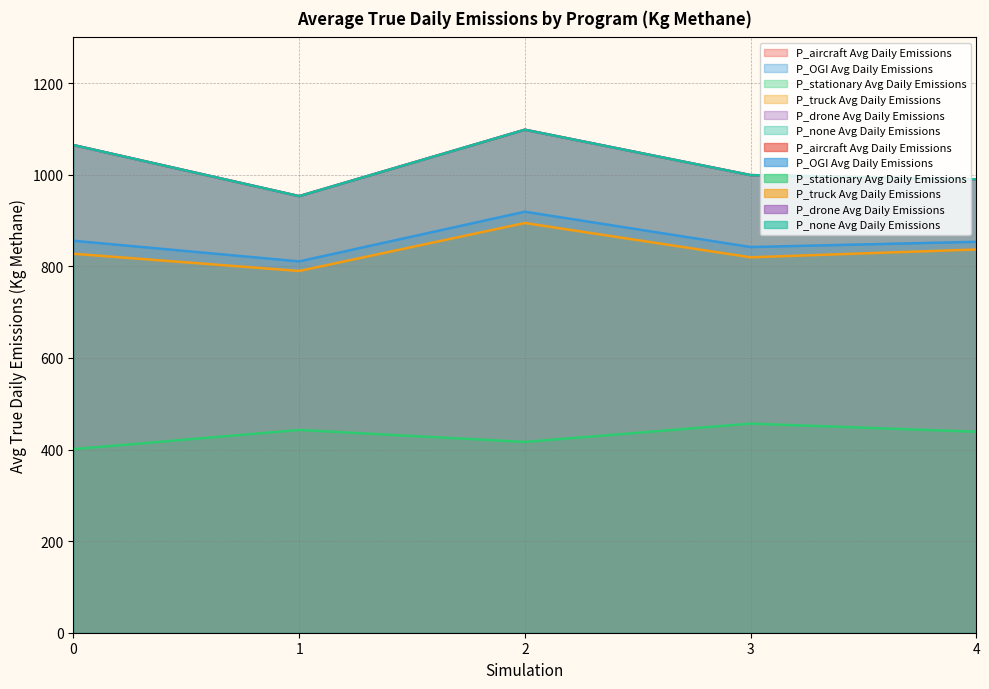

What is the difference between the highest and lowest values at 0?

663.9